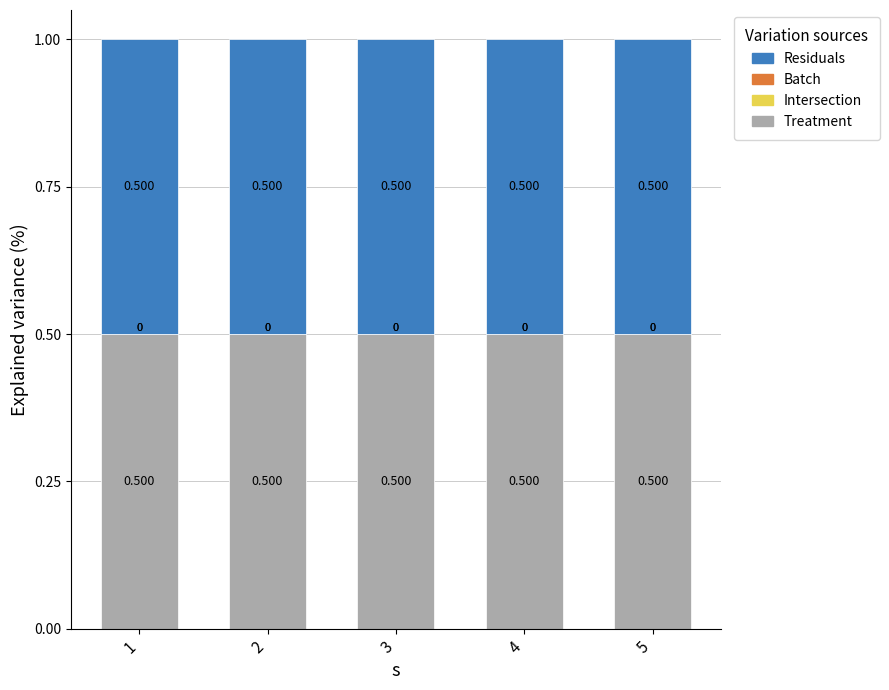

Does the chart contain any negative values?

No